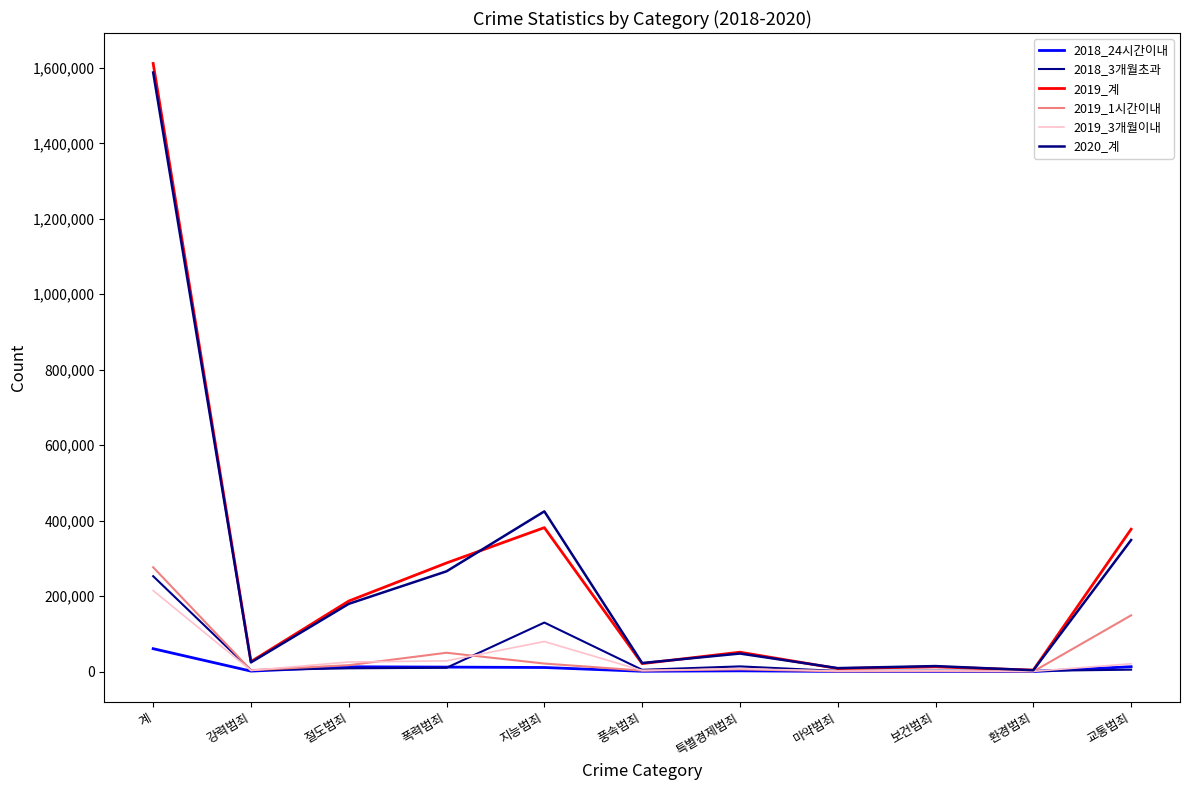

How many lines are shown in the chart?

6